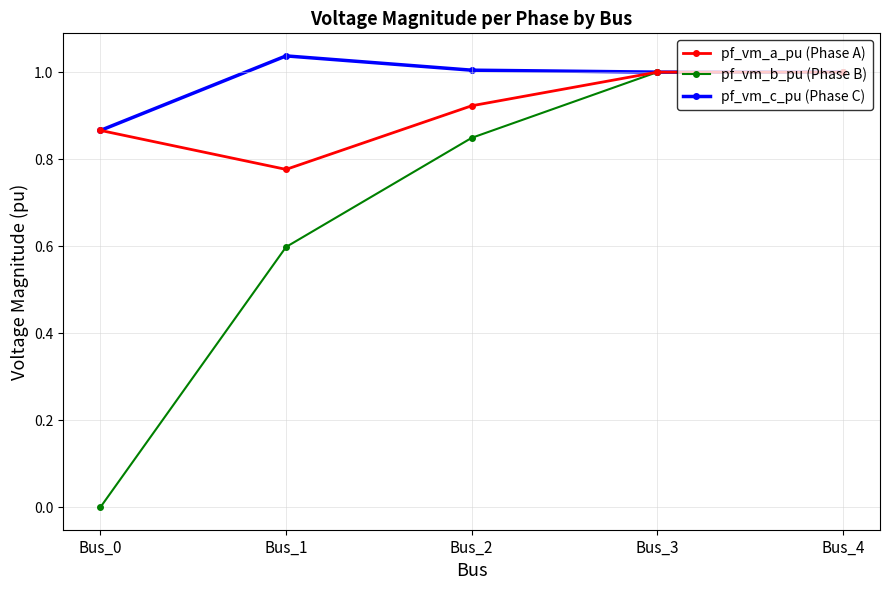

What is the value of the pf_vm_b_pu (Phase B) point at the 2nd from the left?

0.6